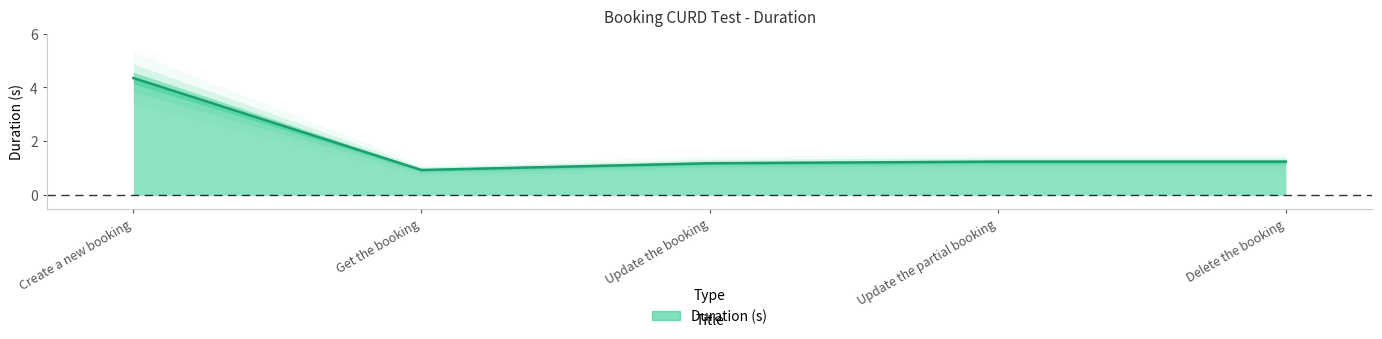

True or false: the data has more than 2 interior local peaks.

False